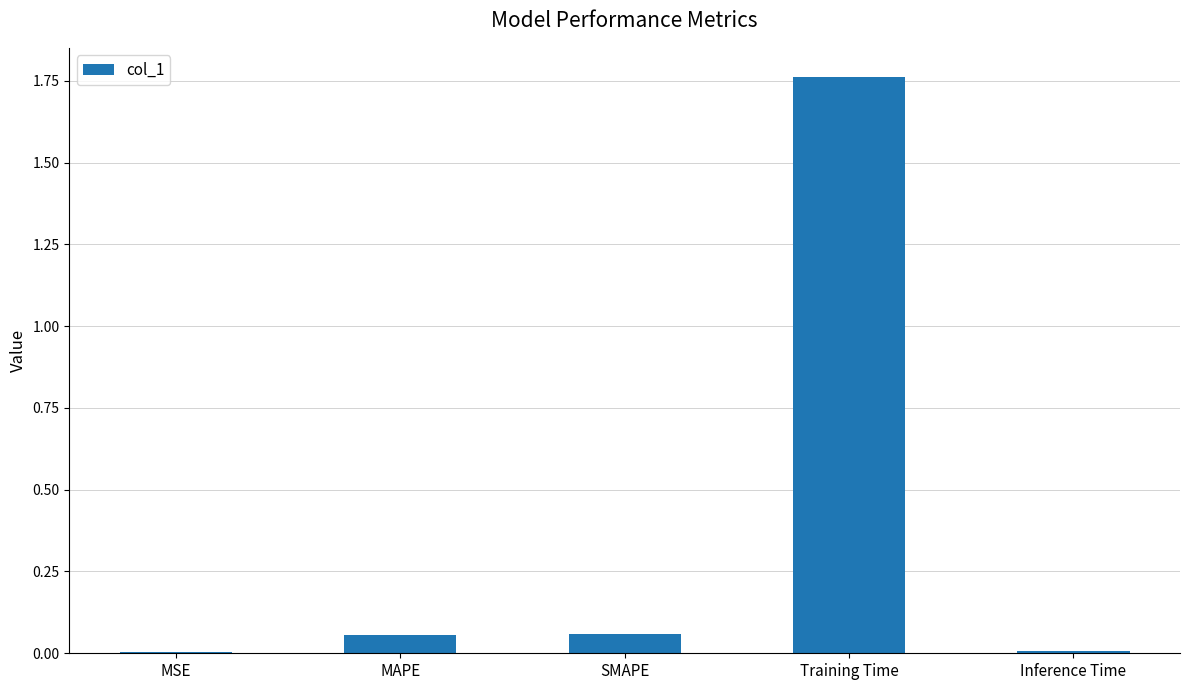

What is the change in value from SMAPE to Training Time?

+1.7